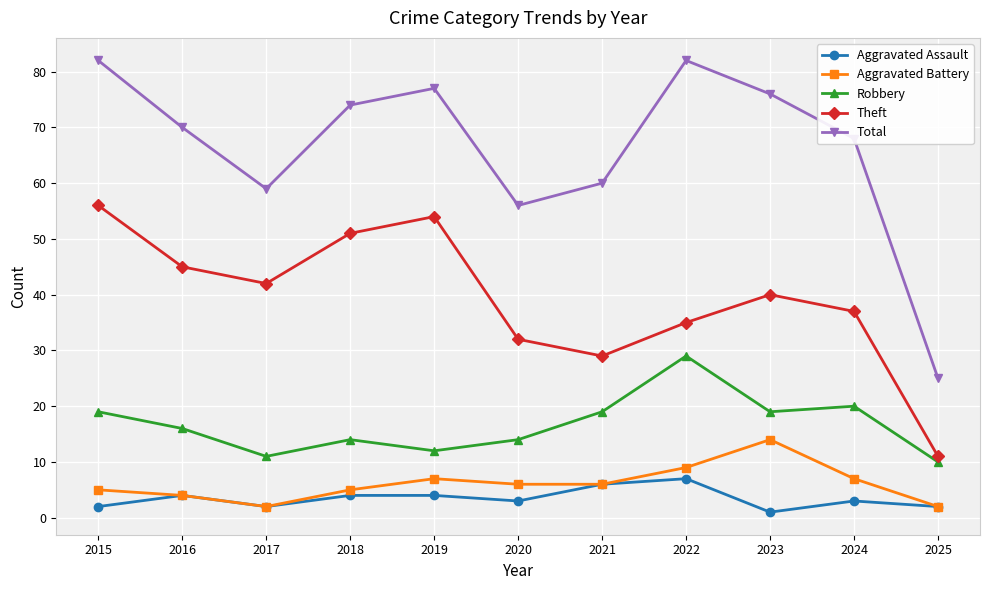

What is the sum of the Aggravated Battery values at 2018 and 2015?

10